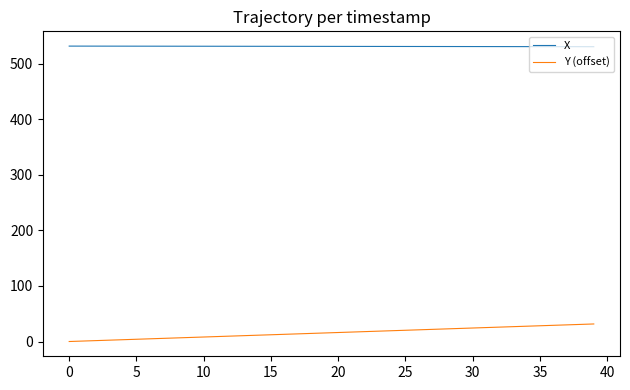

Is this an area chart (filled region under the line)?

No